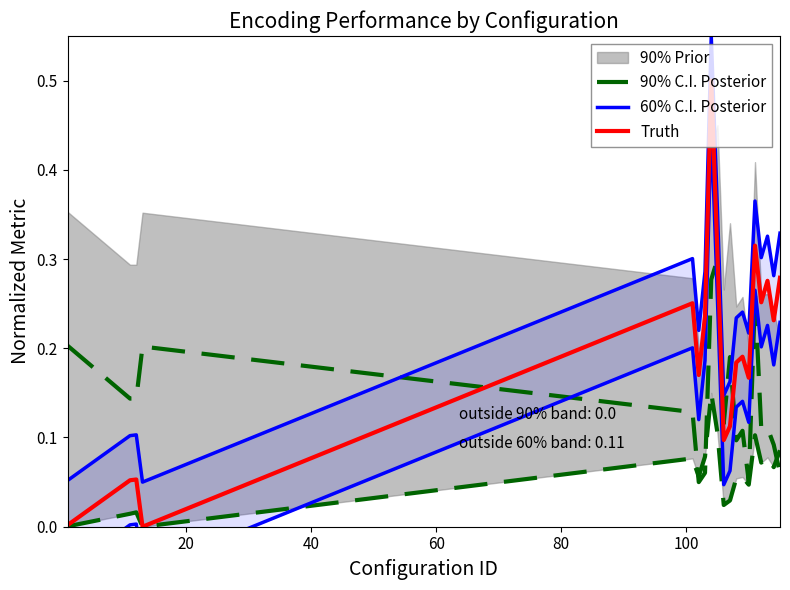

Which series has the widest spread of values?

60% C.I. Posterior